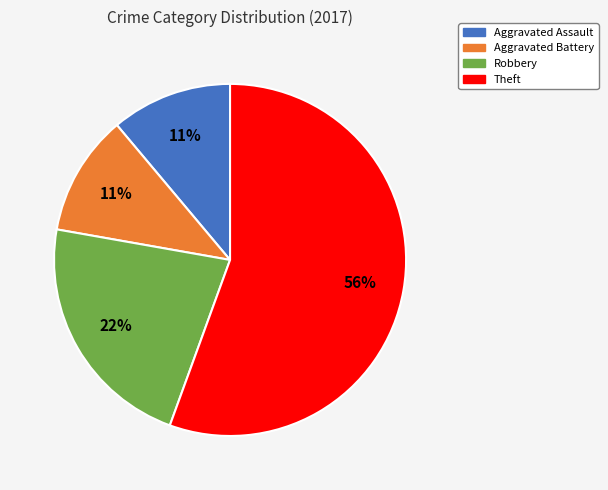

To the nearest percent, what is the average slice percentage?

25%